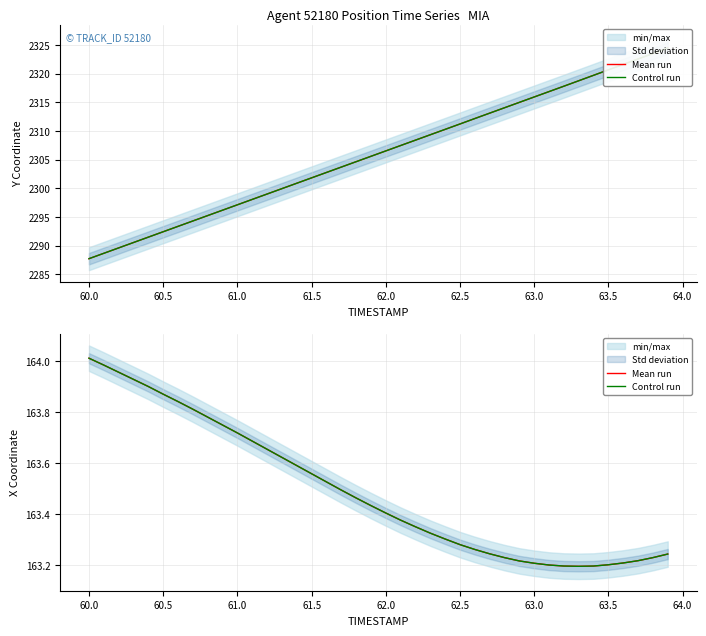

True or false: Mean run and Control run intersect in this chart.

False